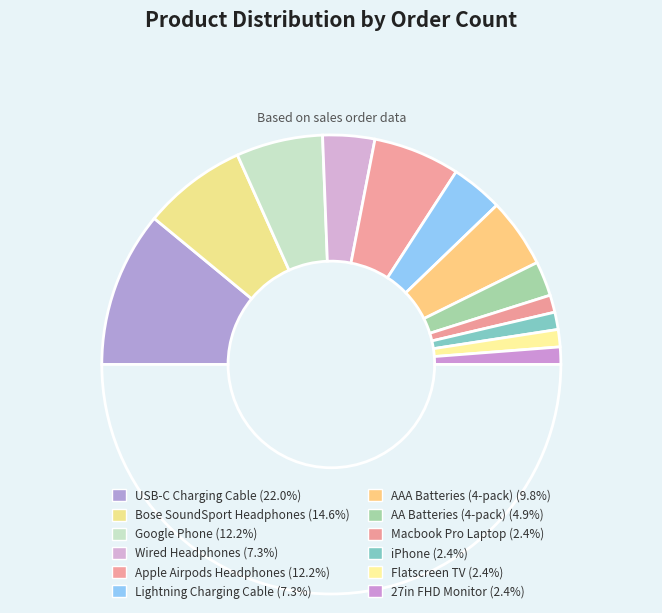

Rank the categories by value from highest to lowest.

USB-C Charging Cable, Bose SoundSport Headphones, Google Phone, Apple Airpods Headphones, AAA Batteries (4-pack), Wired Headphones, Lightning Charging Cable, AA Batteries (4-pack), Macbook Pro Laptop, iPhone, Flatscreen TV, 27in FHD Monitor